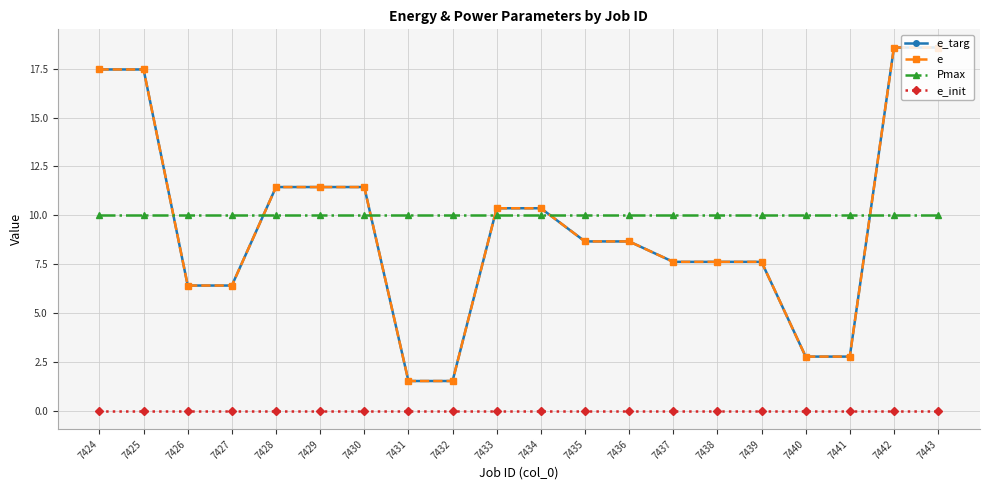

Does the chart have visible grid lines?

Yes